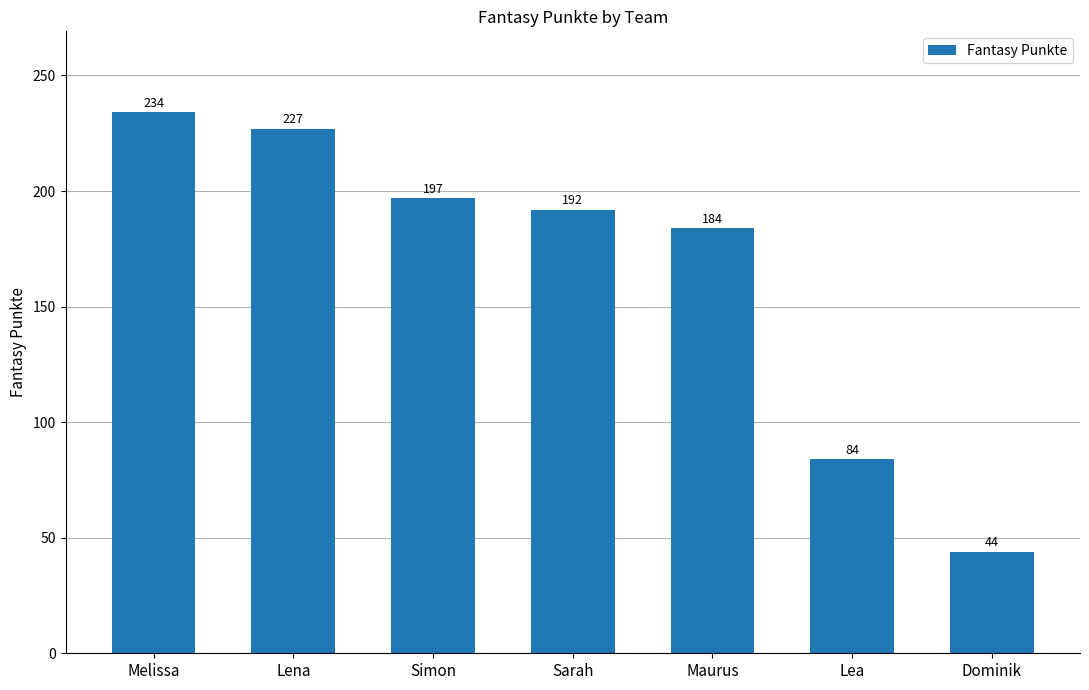

Count the number of data series in this chart.

1